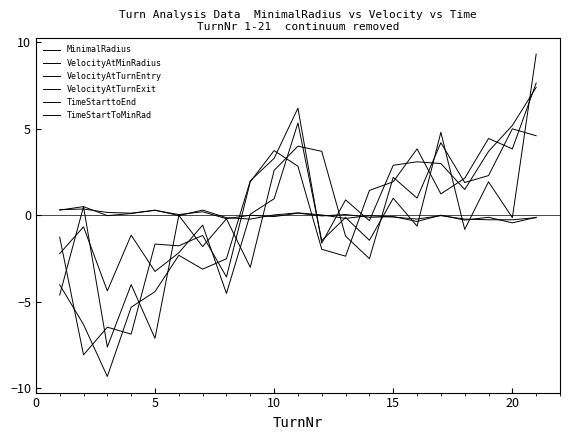

Which series has the largest total across all categories?

VelocityAtTurnExit